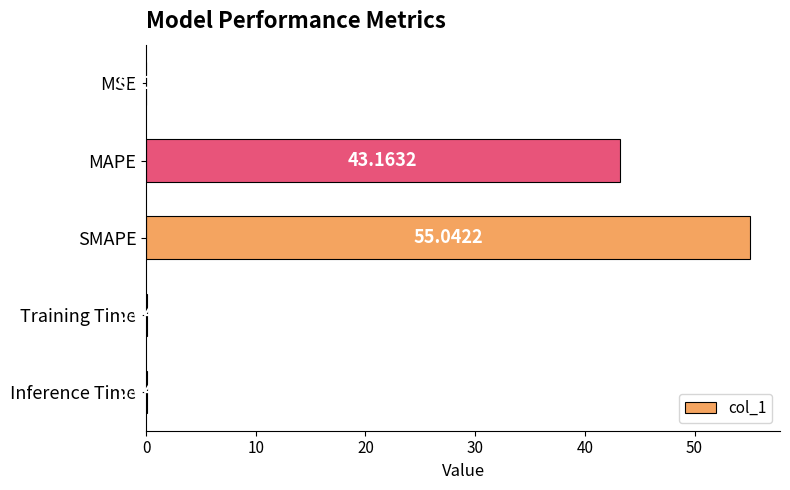

Which category has the highest value across all series?

SMAPE